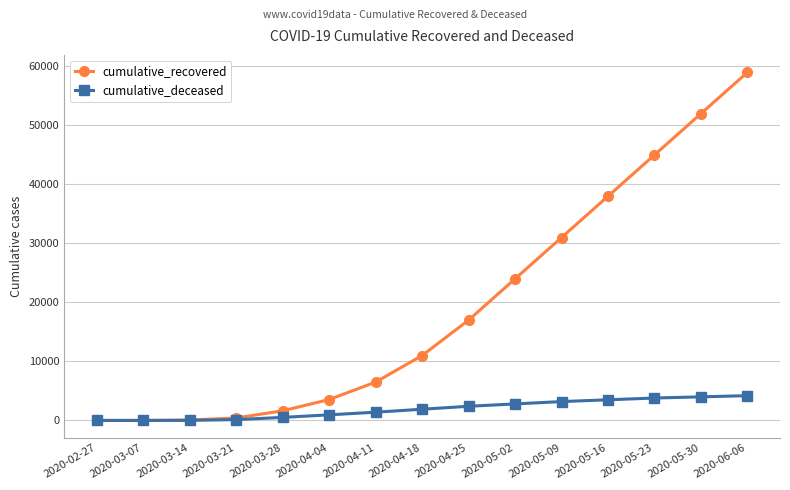

What is the maximum value for cumulative_deceased?

4200